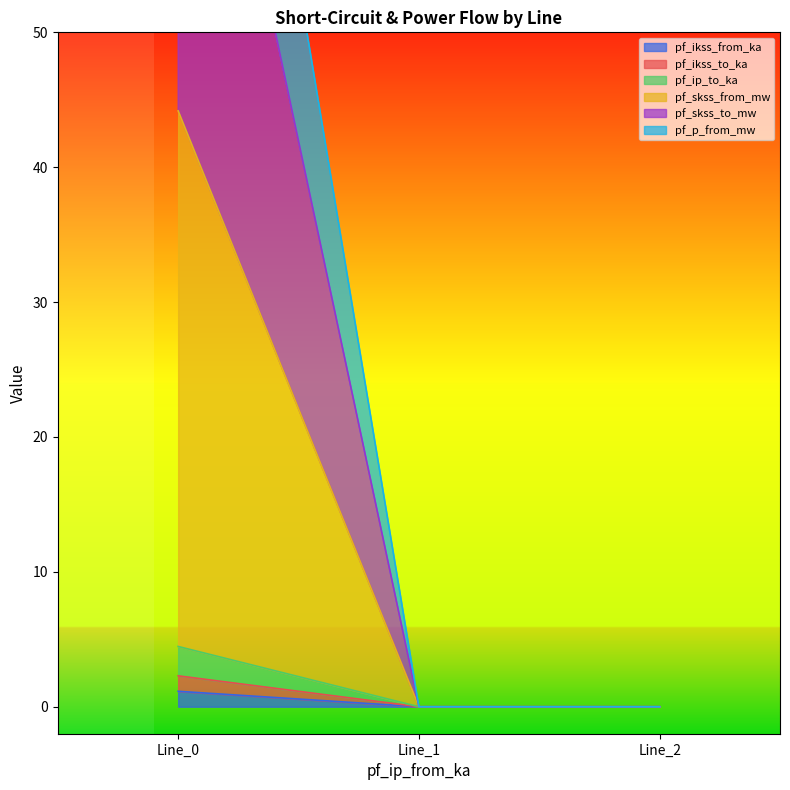

Reading left to right, list all the values displayed in this chart.

pf_ikss_from_ka: 1.1	0.0	0.0
pf_ikss_to_ka: 2.3	0.0	0.0
pf_ip_to_ka: 4.5	0.0	0.0
pf_skss_from_mw: 44.2	0.0	0.0
pf_skss_to_mw: 83.9	0.0	0.0
pf_p_from_mw: 107.5	0.0	0.0